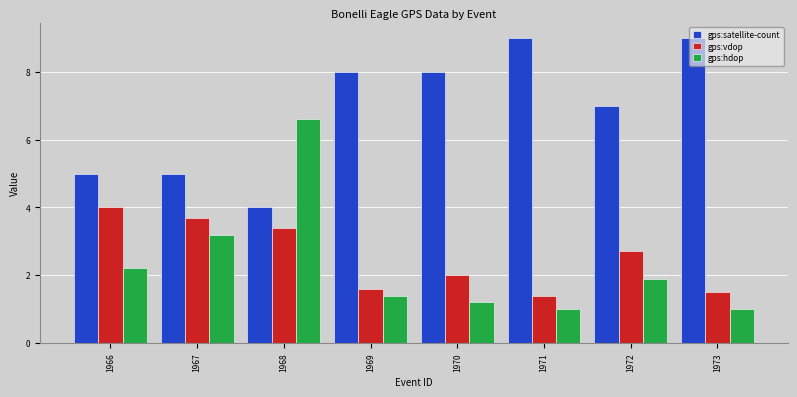

What is the total value across all series at 1970?

11.2